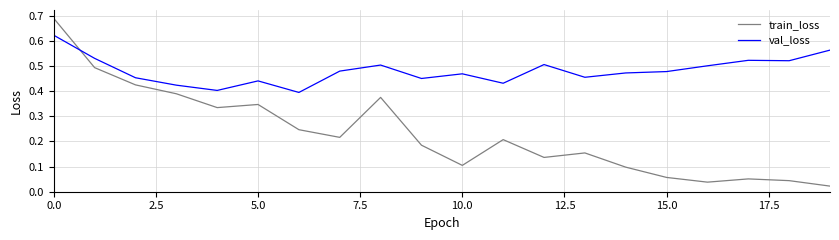

Which series has the largest total across all categories?

val_loss